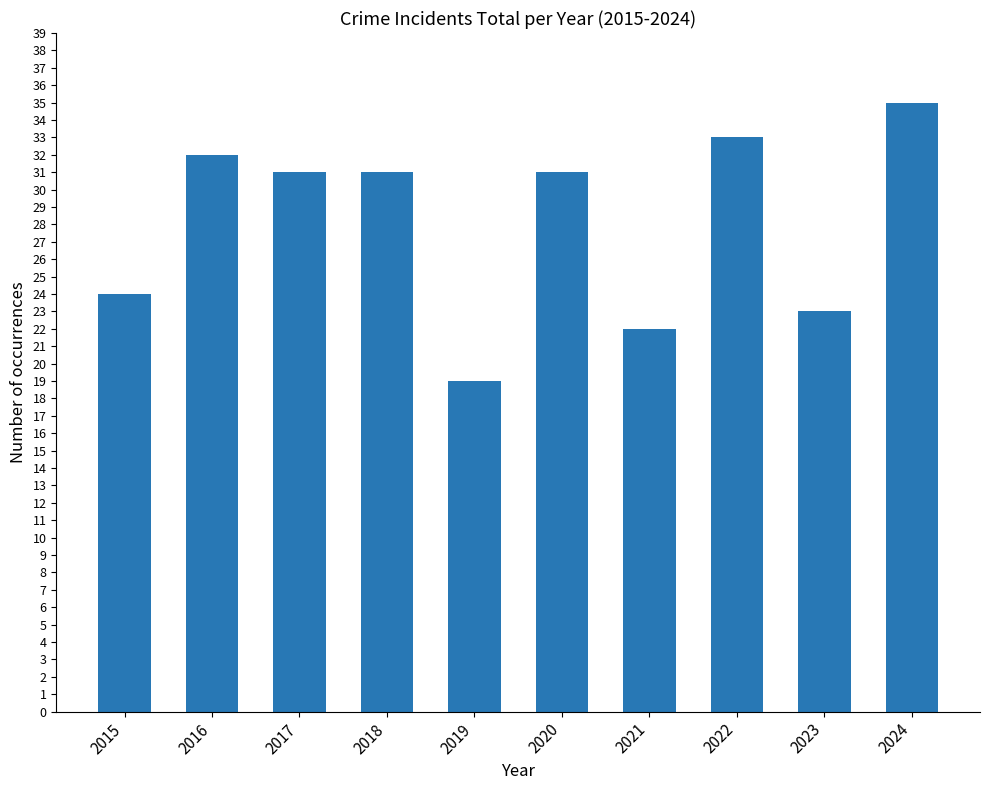

Which category has the lowest value across all series?

2019